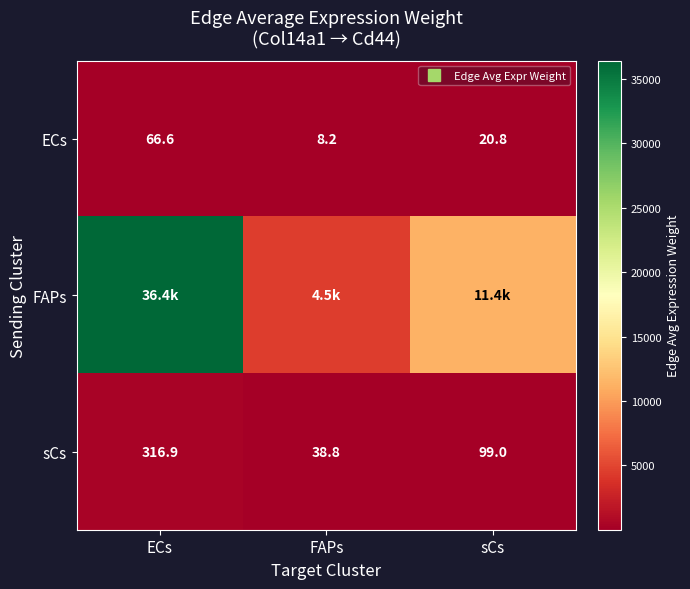

Which series has the largest total across all categories?

FAPs